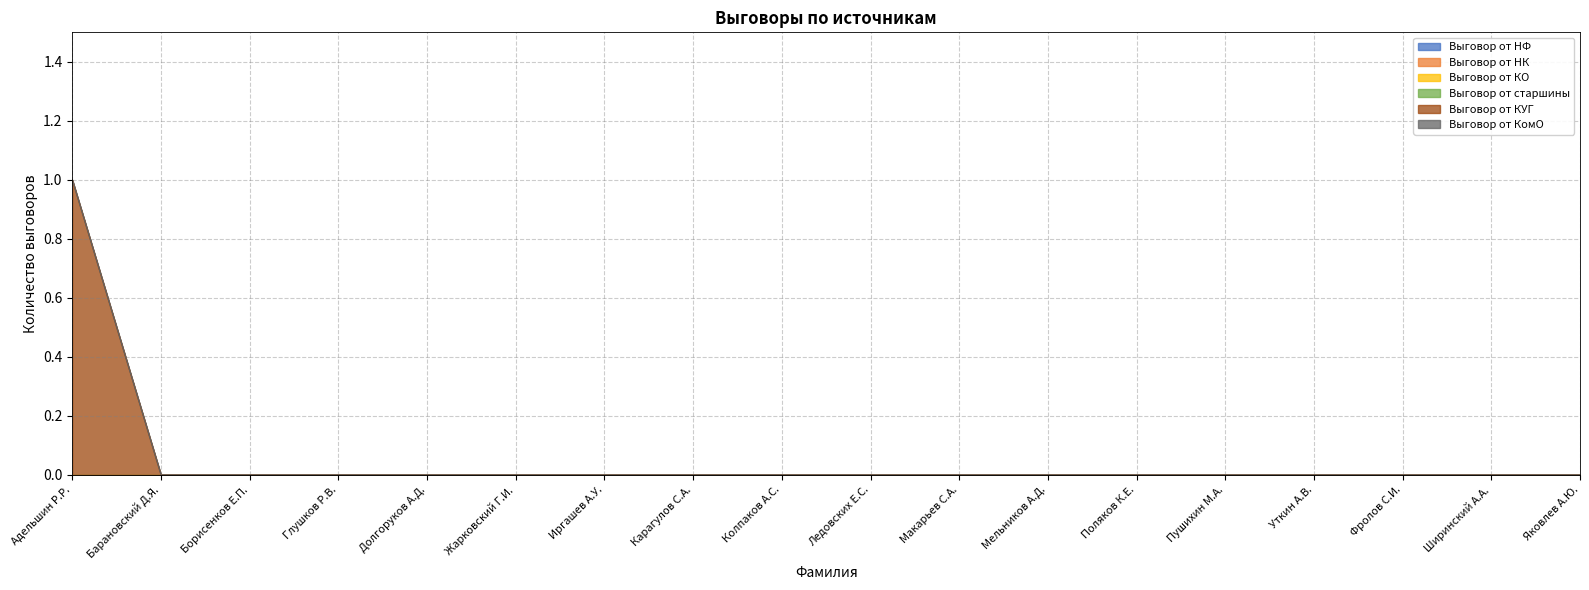

Which series changed the most between Мельников А.Д. and Пушихин М.А.?

Выговор от НФ